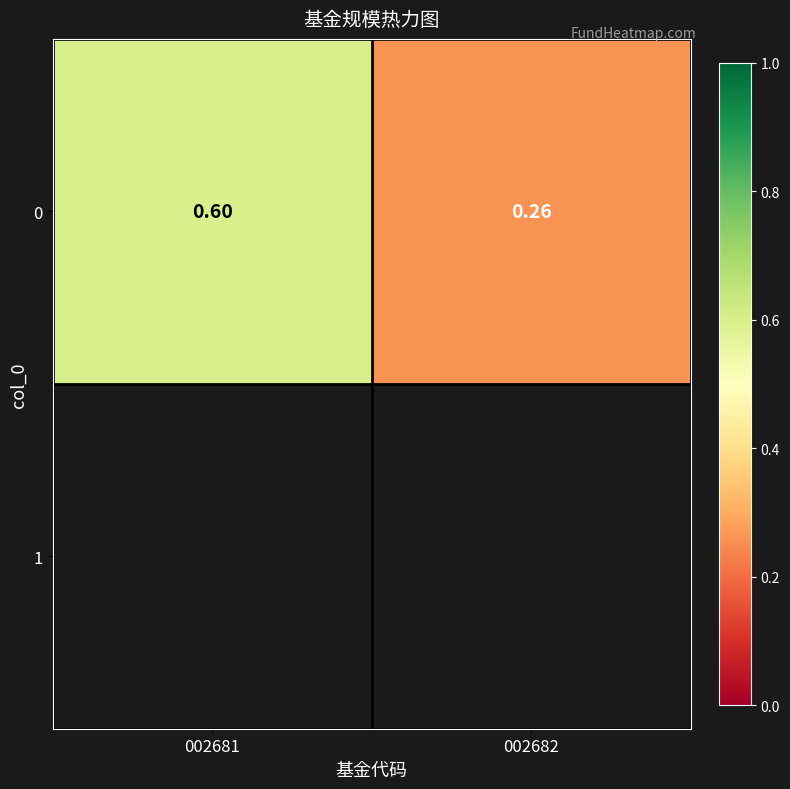

Which has a higher value, 002682 or 002681?

002681